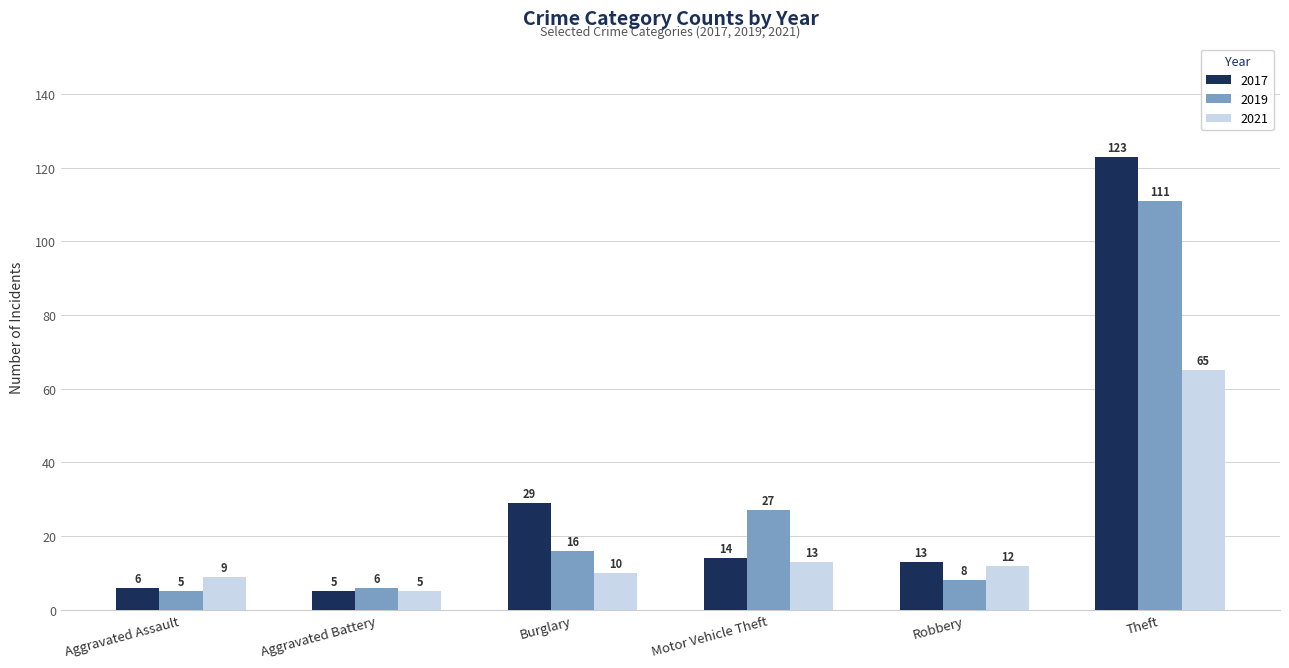

List the labels in order of 2019 value, largest first.

Theft, Motor Vehicle Theft, Burglary, Robbery, Aggravated Battery, Aggravated Assault